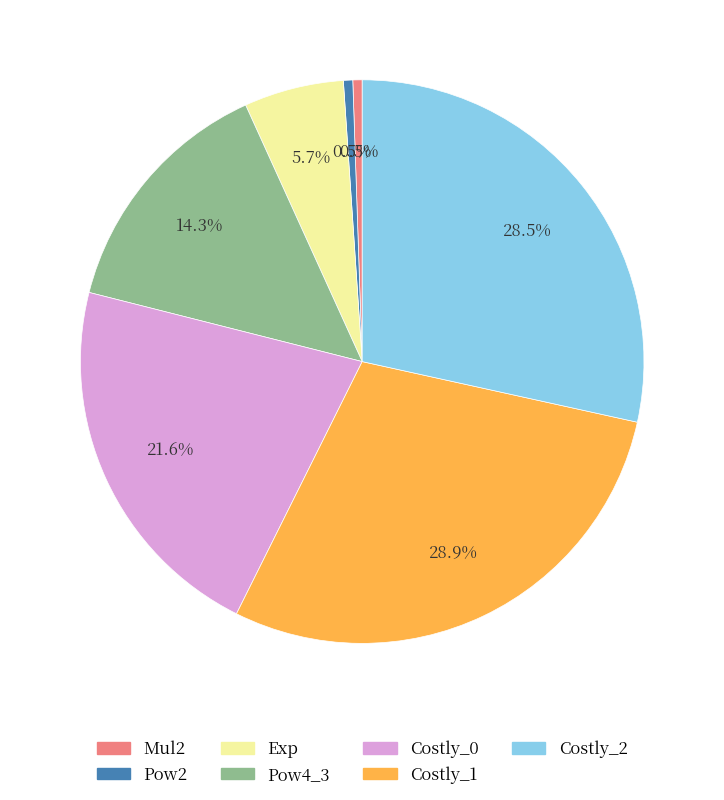

Is it true that Mul2 is 11% of the pie?

False